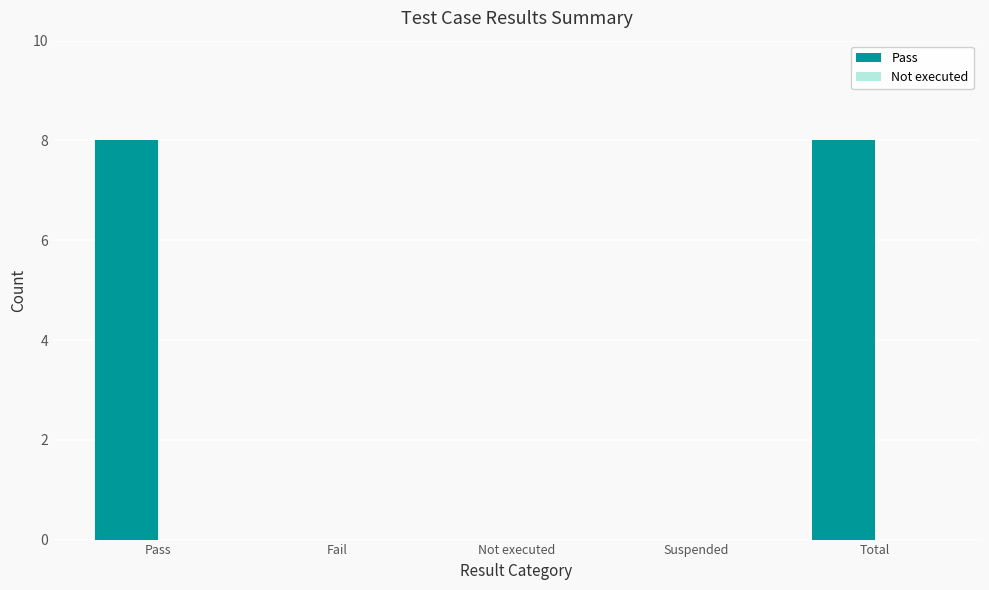

Approximately how many times larger is the value at Total compared to Pass?

1.0